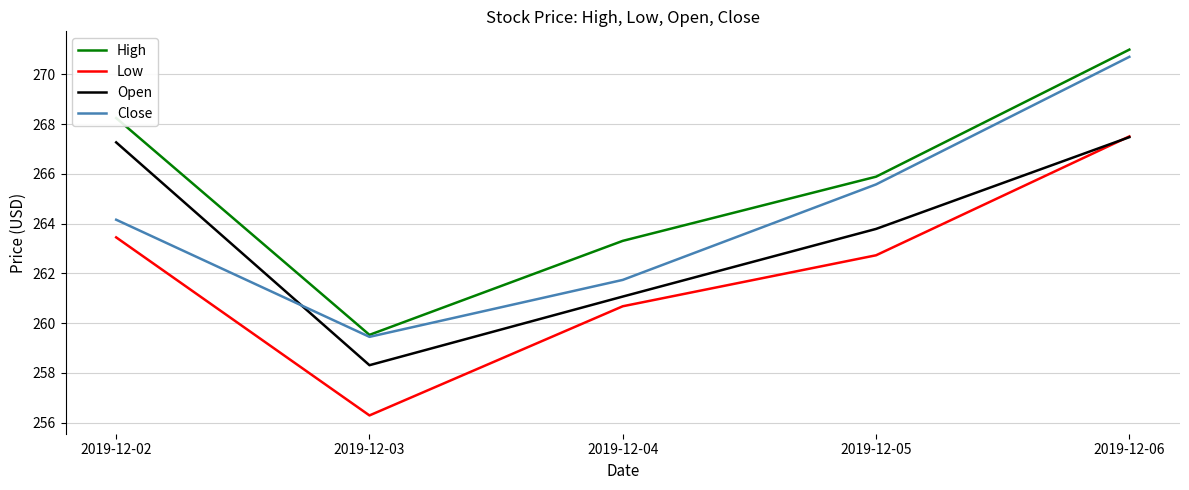

At 2019-12-05, list the series in order from largest to smallest.

High, Close, Open, Low